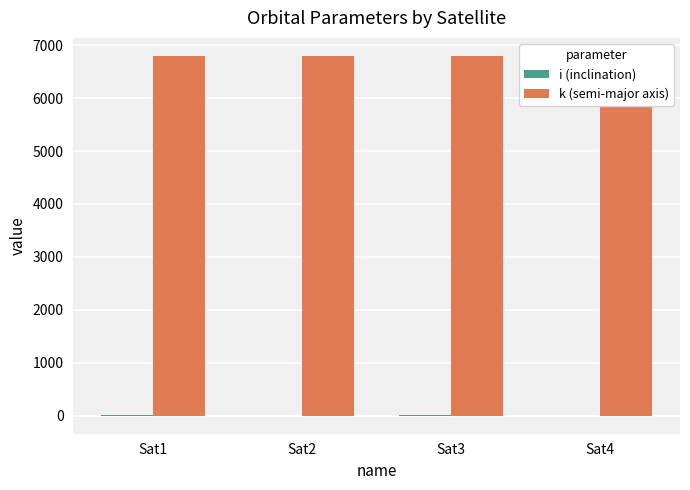

What is the sum of all k (semi-major axis) values?

27193.2